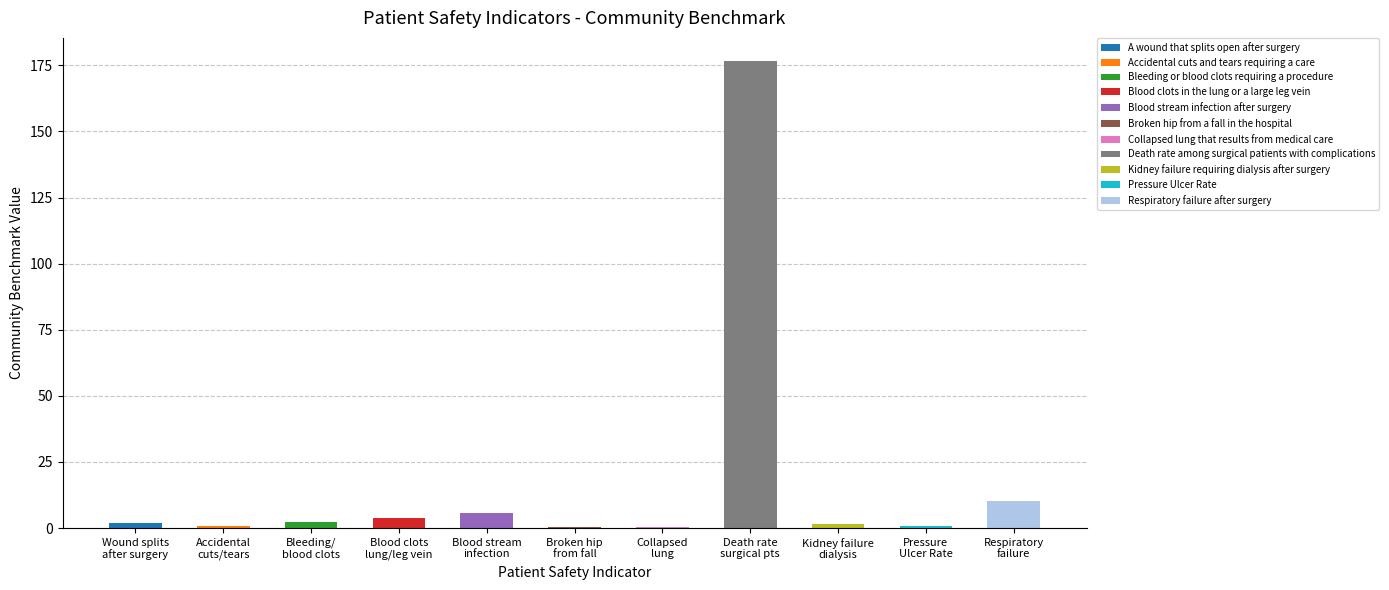

What is the sum of all values?

204.4